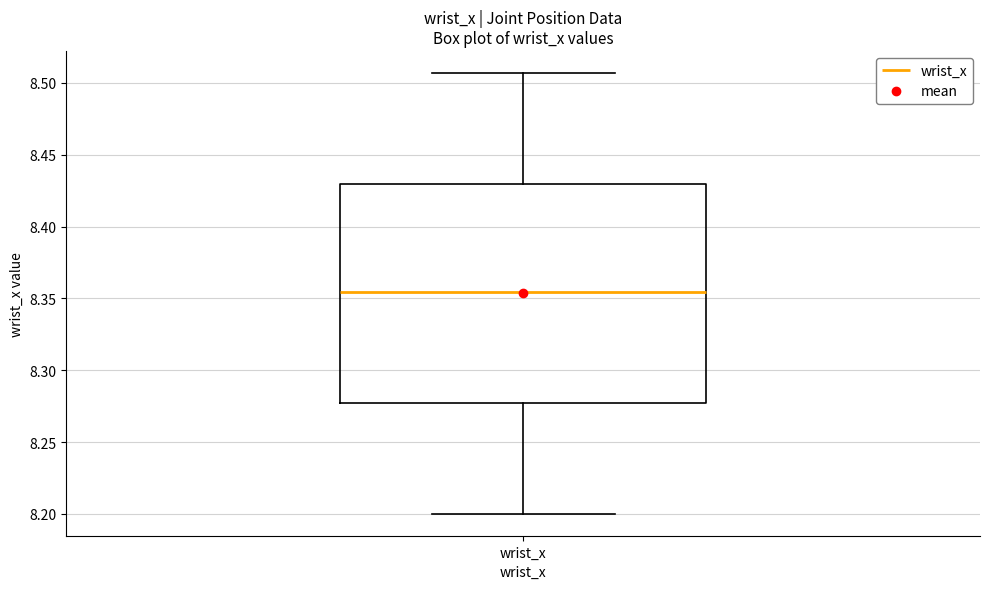

Transcribe this box plot: give where the median line is, the range the box spans, and where the two whiskers end, as read against the y-axis. The values are not printed on the chart, so give them approximately, as read against the axis.

median 8.355, box 8.275 to 8.430, whiskers 8.200 to 8.505